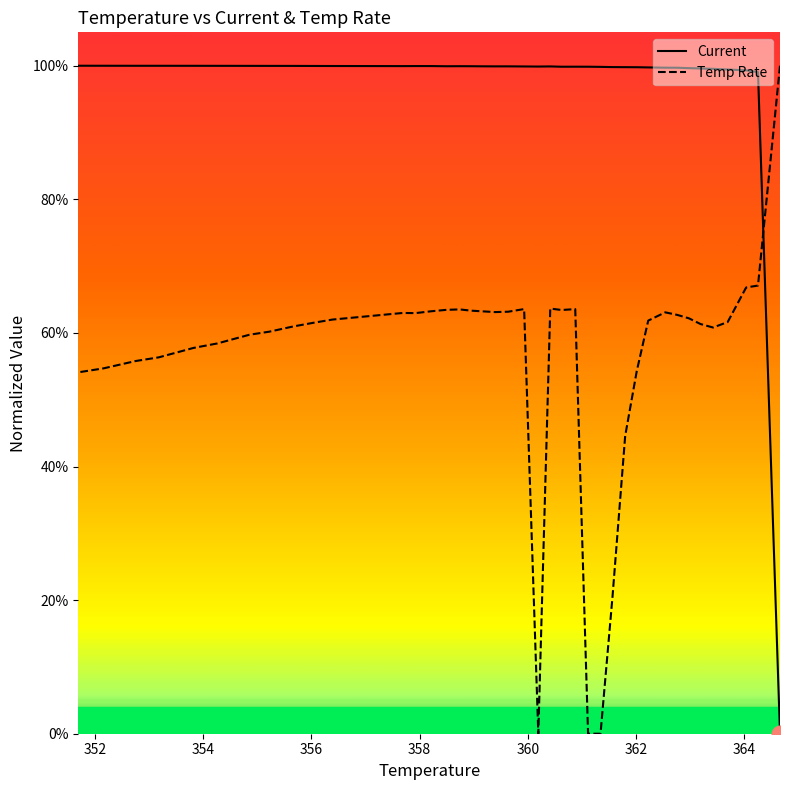

What is the sum of all Current values?

38.9